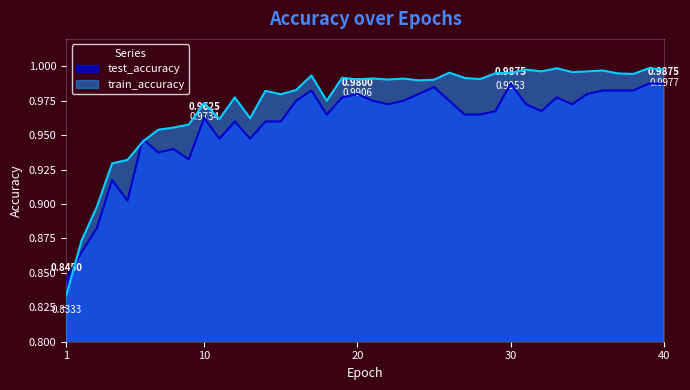

Which category has the lowest value across all series?

1